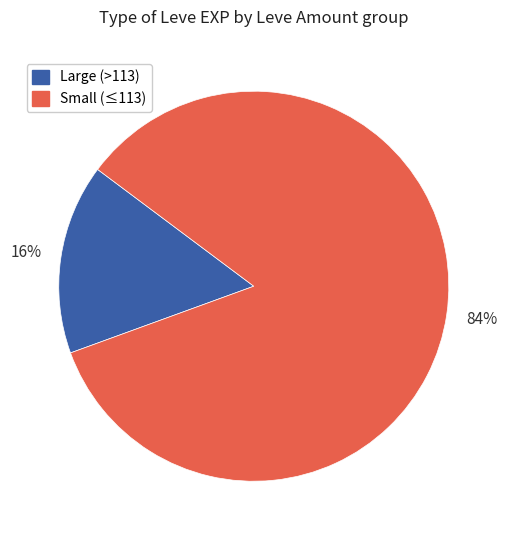

Between Small (≤113) and Large (>113), which is larger?

Small (≤113)